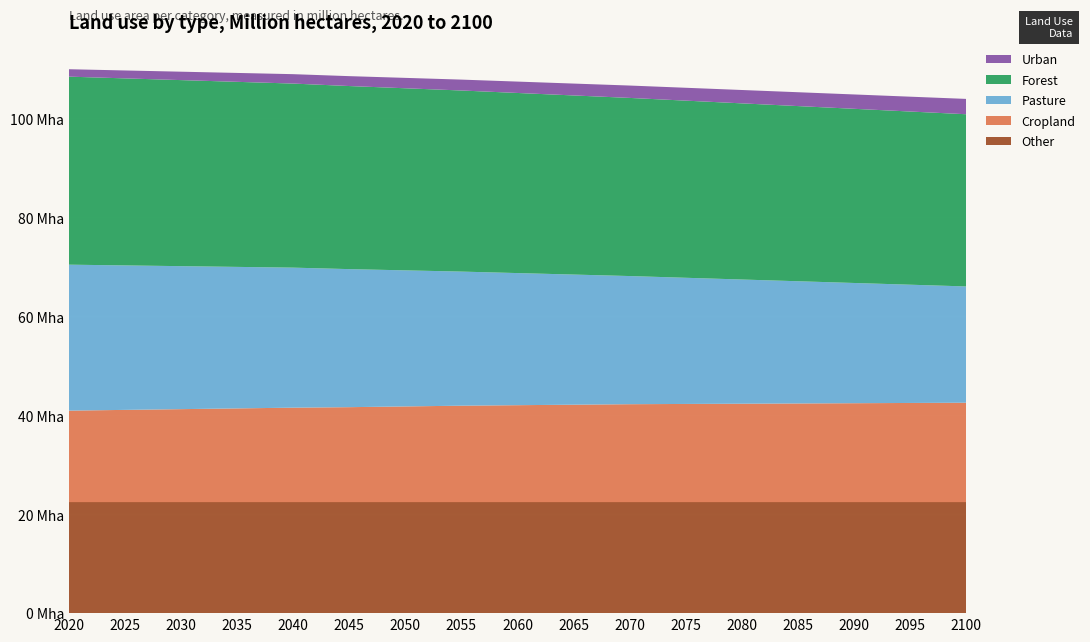

Reading left to right, extract all data points from this chart.

Other: 22.4	22.4	22.4	22.4	22.4	22.4	22.4	22.4	22.4	22.4	22.4	22.4	22.4	22.4	22.4	22.4	22.4
Cropland: 18.5	18.6	18.8	18.9	19.1	19.2	19.4	19.5	19.6	19.7	19.8	19.9	19.9	19.9	20.0	20.1	20.1
Pasture: 29.5	29.2	28.9	28.6	28.3	27.9	27.5	27.1	26.7	26.3	25.9	25.5	25.1	24.7	24.3	23.9	23.5
Forest: 38.0	37.8	37.6	37.4	37.2	37.0	36.8	36.6	36.4	36.2	36.0	35.8	35.6	35.4	35.2	35.0	34.8
Urban: 1.5	1.6	1.7	1.8	1.9	2.0	2.1	2.2	2.3	2.4	2.5	2.6	2.7	2.8	2.9	3.0	3.1